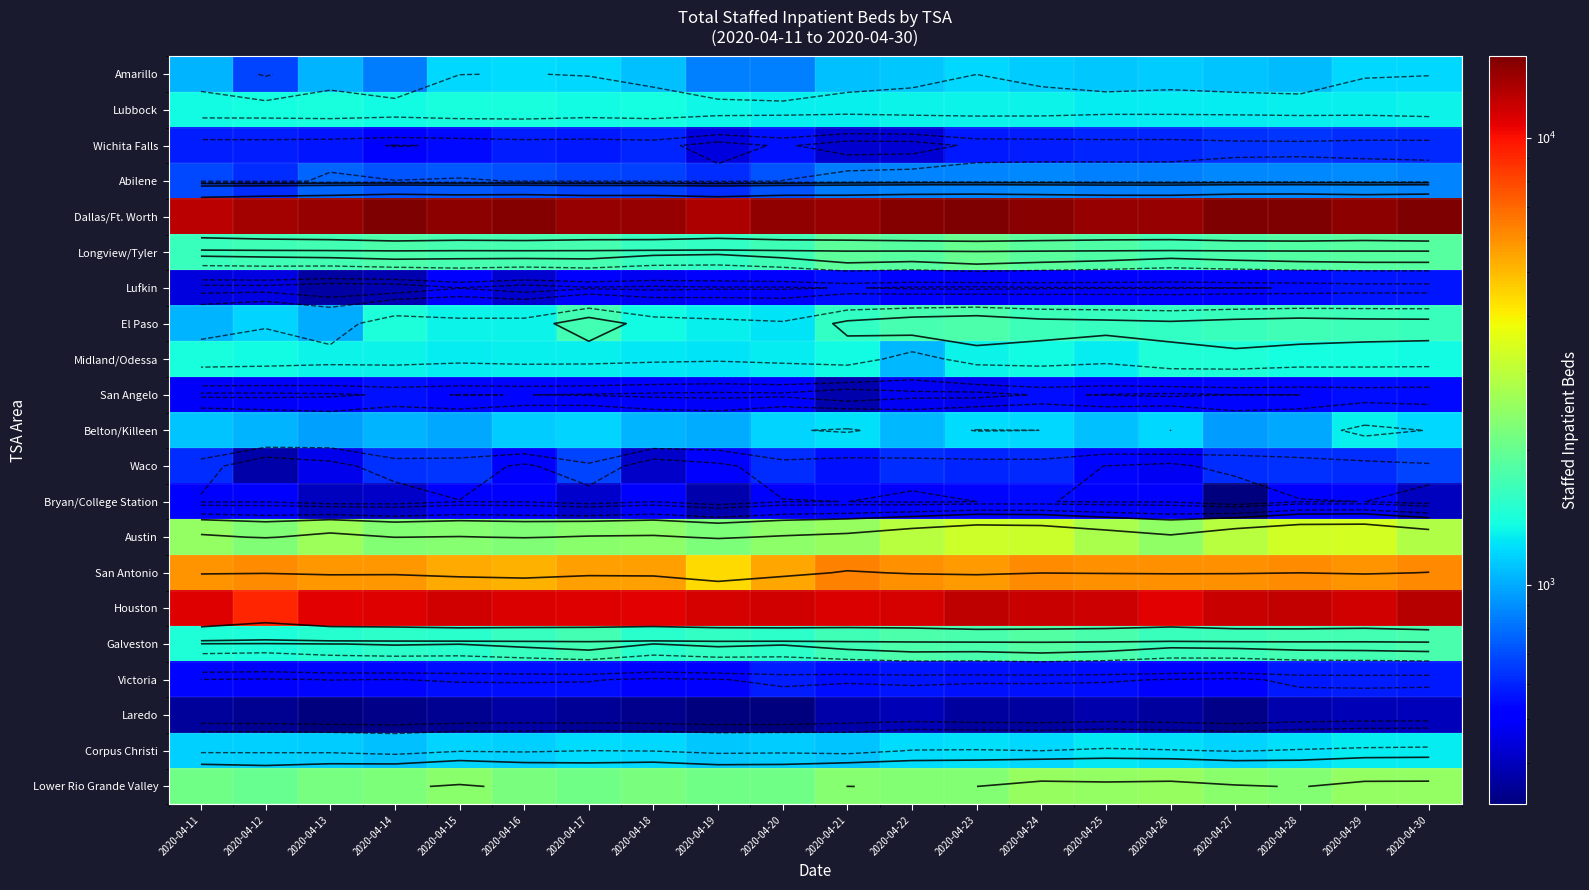

At which label is El Paso closest to 1402?

2020-04-14